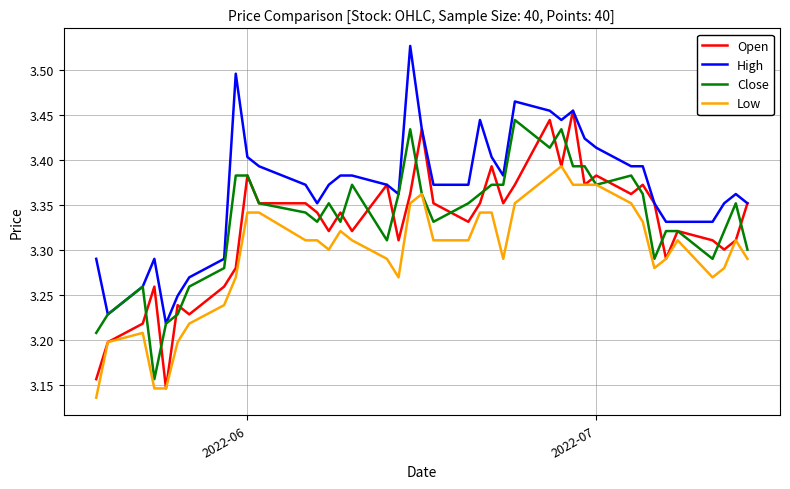

Which series has the largest range (max minus min)?

Open